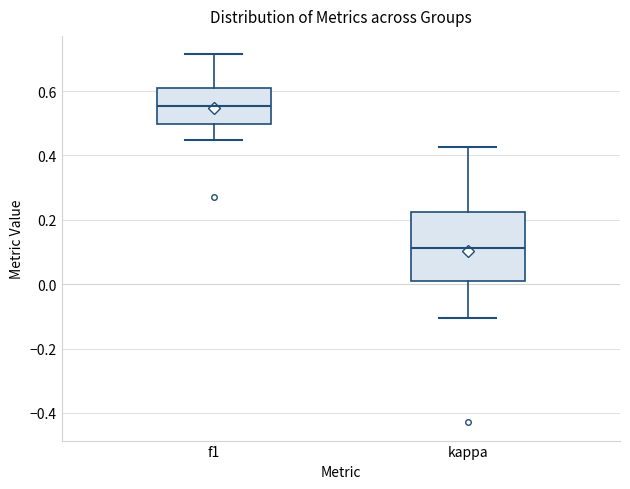

Reading left to right, transcribe this box plot: for each box, give where its median line is, the range the box spans, and where its two whiskers end, as read against the y-axis. The values are not printed on the chart, so give them approximately, as read against the axis.

f1: median 0.56, box 0.50 to 0.62, whiskers 0.44 to 0.72
kappa: median 0.12, box 0.00 to 0.22, whiskers -0.10 to 0.42